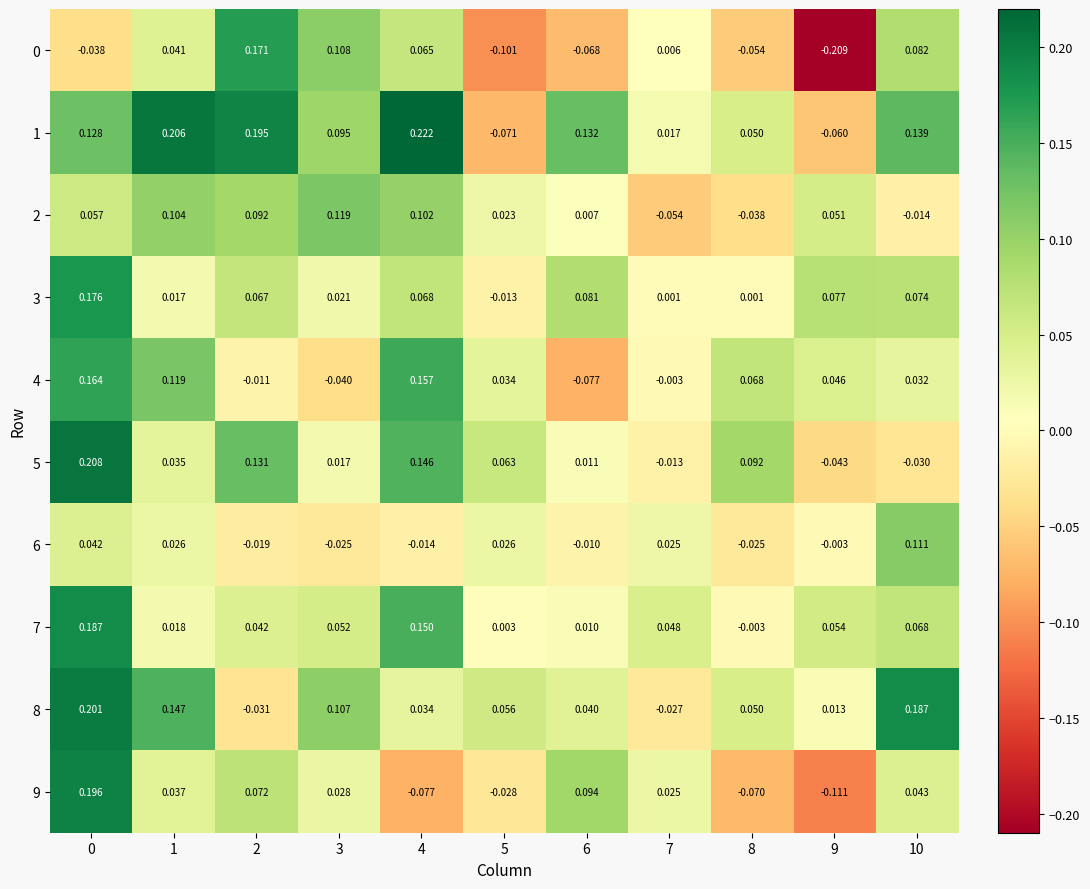

Is the value of 9 at 10 greater than the value of 2 at 5?

Yes